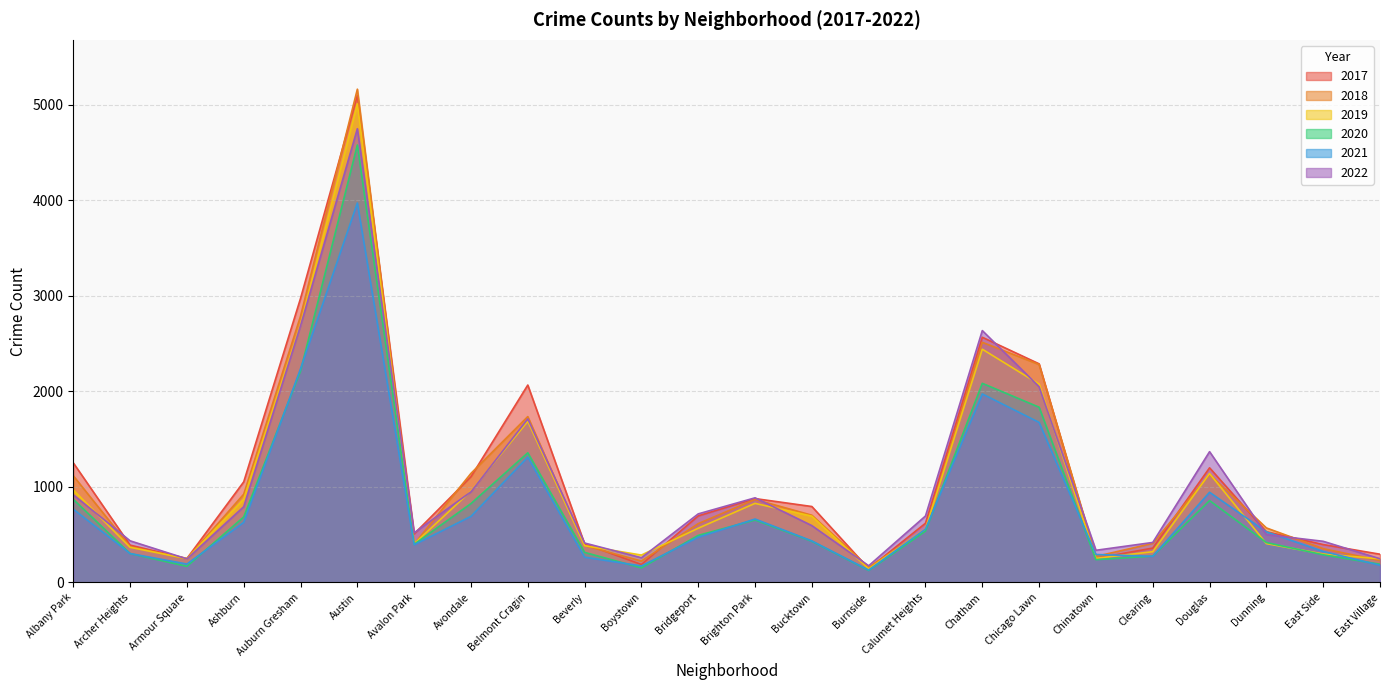

How many lines are shown in the chart?

6